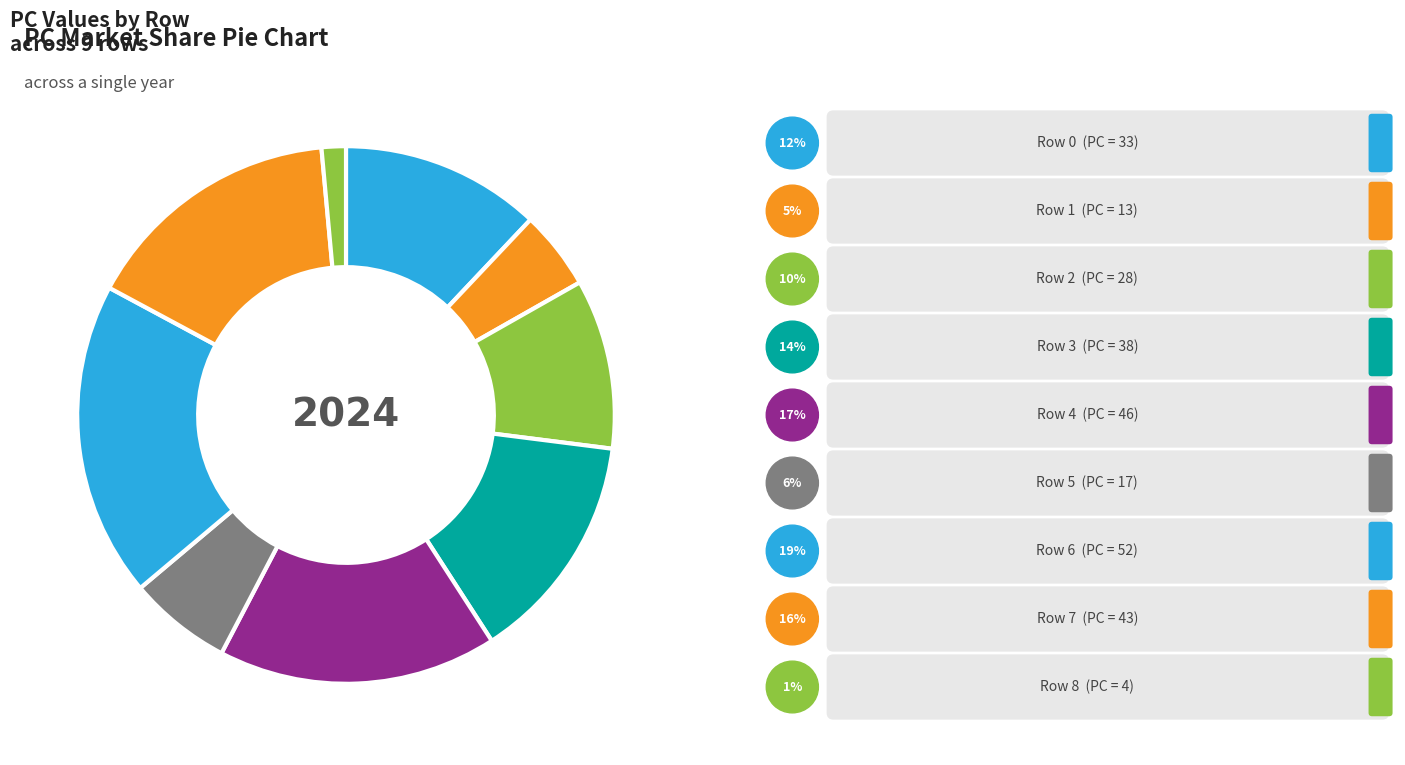

Which slice is the largest?

Row 6